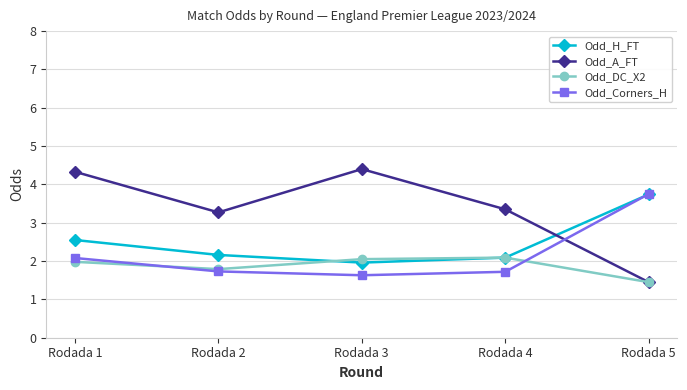

What is the difference between the highest and lowest values at Rodada 2?

1.5